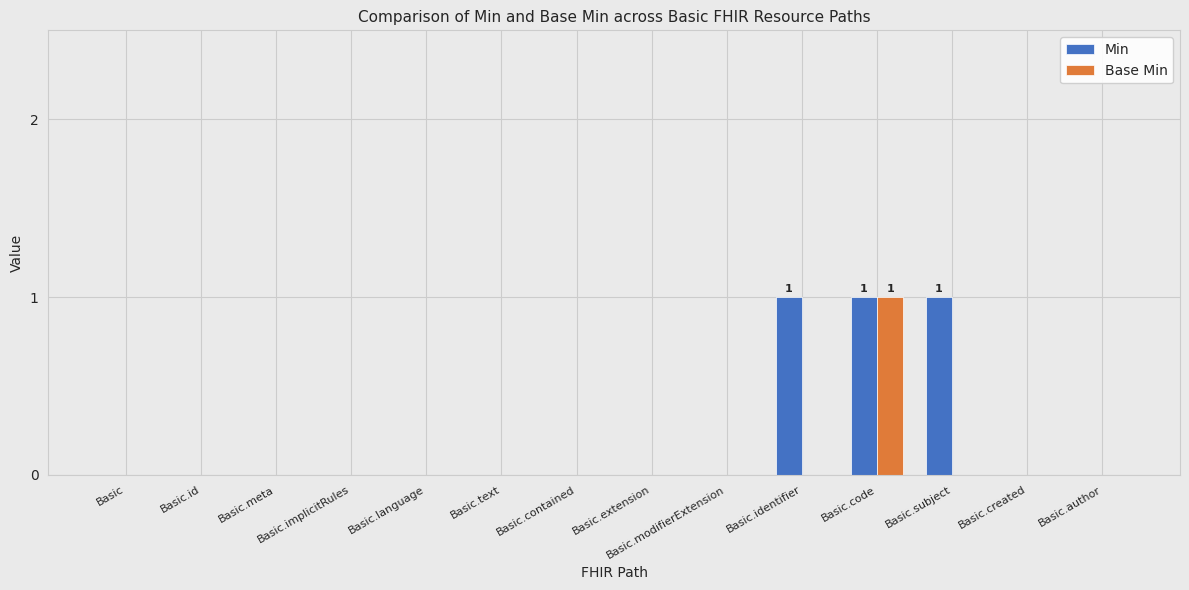

How many categories are shown in the chart?

14